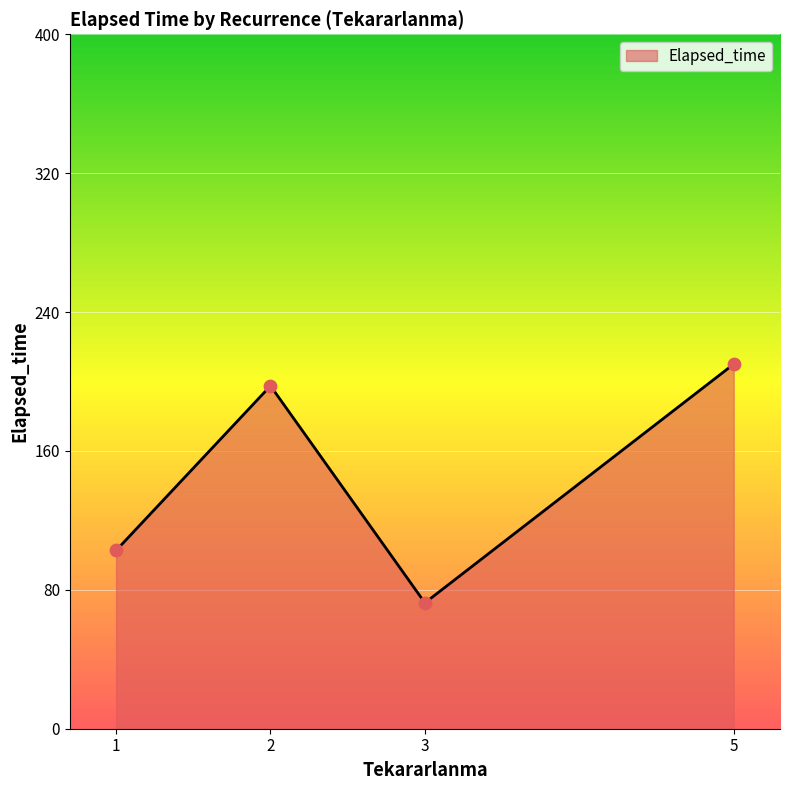

What is the ratio of the value at 5 to the value at 1?

2.0